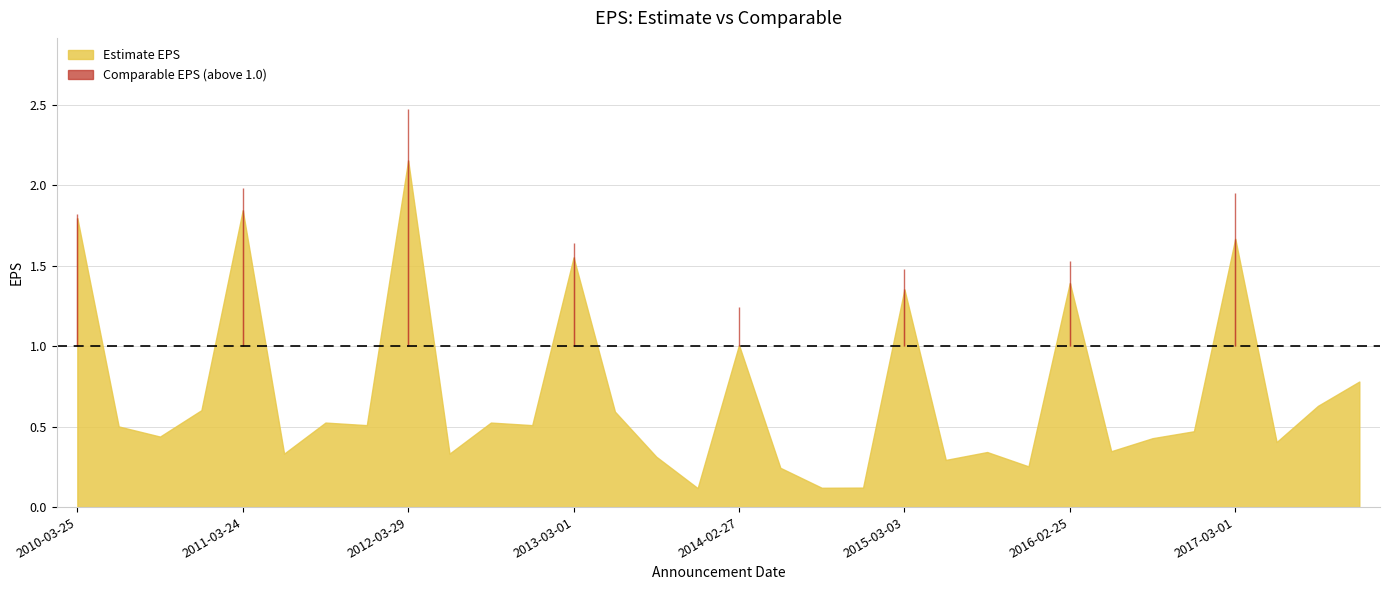

How many interior local valleys does the Comparable EPS series have?

10